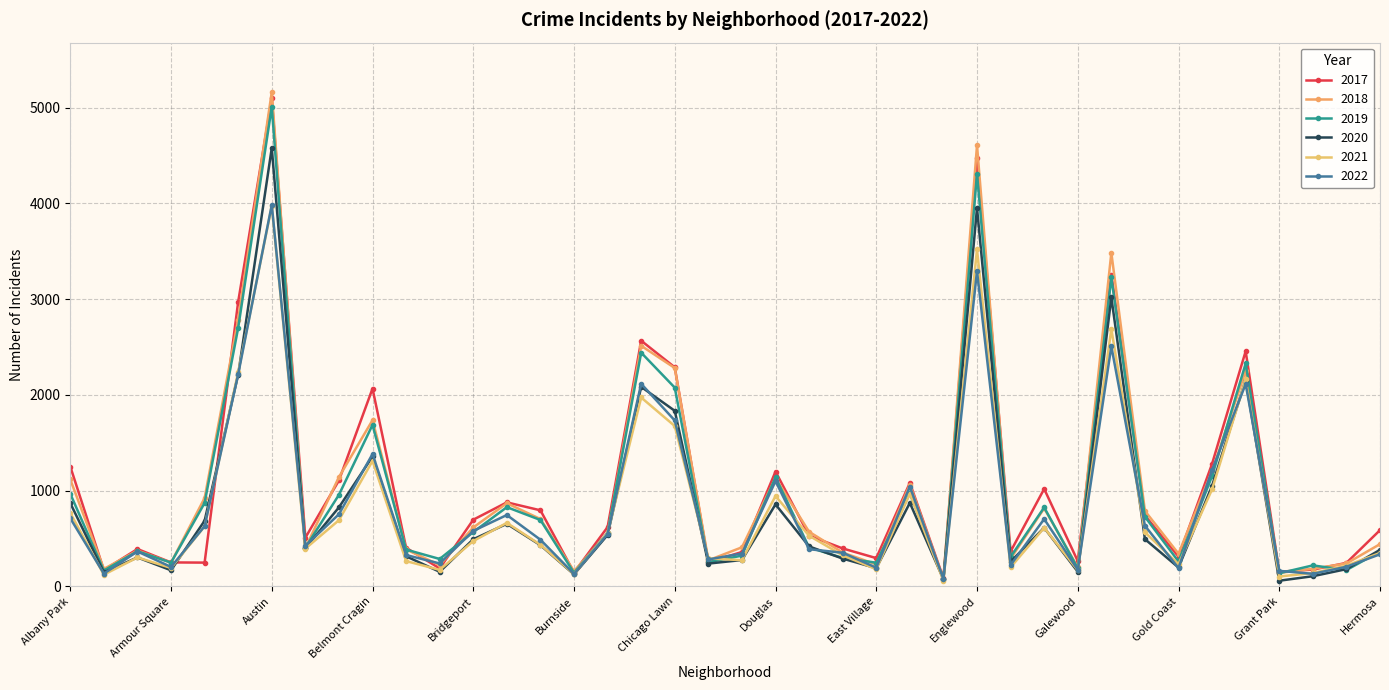

Rank the categories by 2020 value from lowest to highest.

Grant Park, Edison Park, Greektown, Burnside, Andersonville, Boystown, Galewood, Armour Square, Hegewisch, East Village, Gold Coast, Chinatown, Fuller Park, Clearing, East Side, Archer Heights, Beverly, Hermosa, Avalon Park, Dunning, Bucktown, Bridgeport, Garfield Ridge, Calumet Heights, Gage Park, Brighton Park, Ashburn, Avondale, Douglas, Albany Park, Edgewater, Grand Boulevard, Belmont Cragin, Chicago Lawn, Chatham, Grand Crossing, Auburn Gresham, Garfield Park, Englewood, Austin